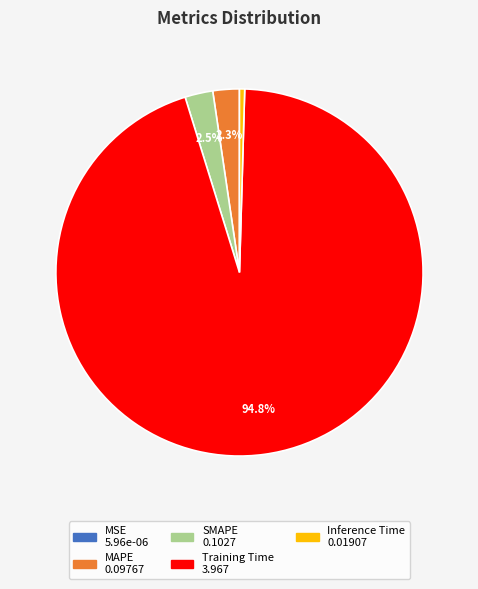

The MAPE slice represents 2% of the pie. True or false?

True